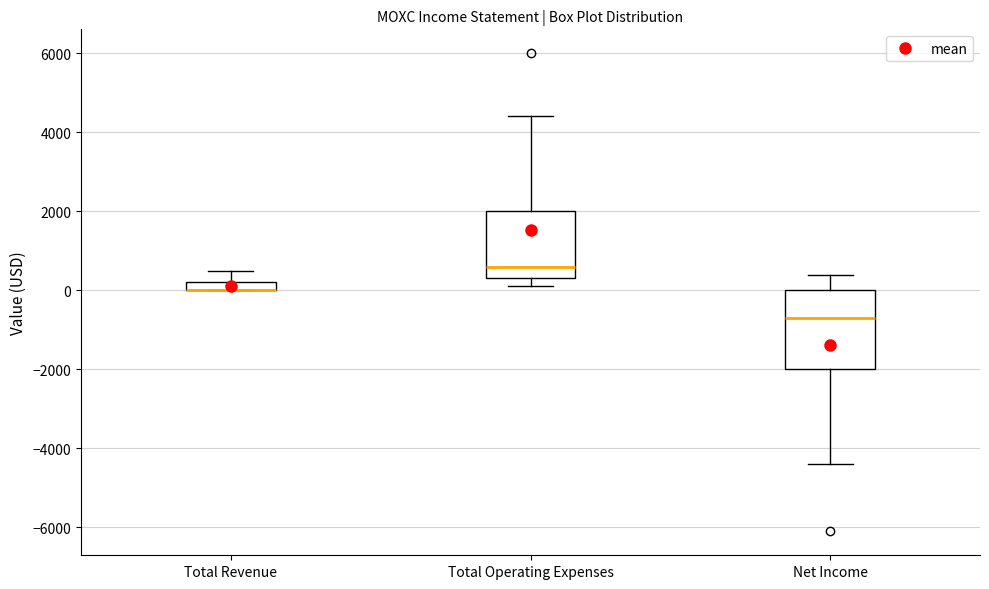

Where does the upper whisker of the box for Total Revenue end on the y-axis? The values are not printed on the chart, so give them approximately, as read against the axis.

600